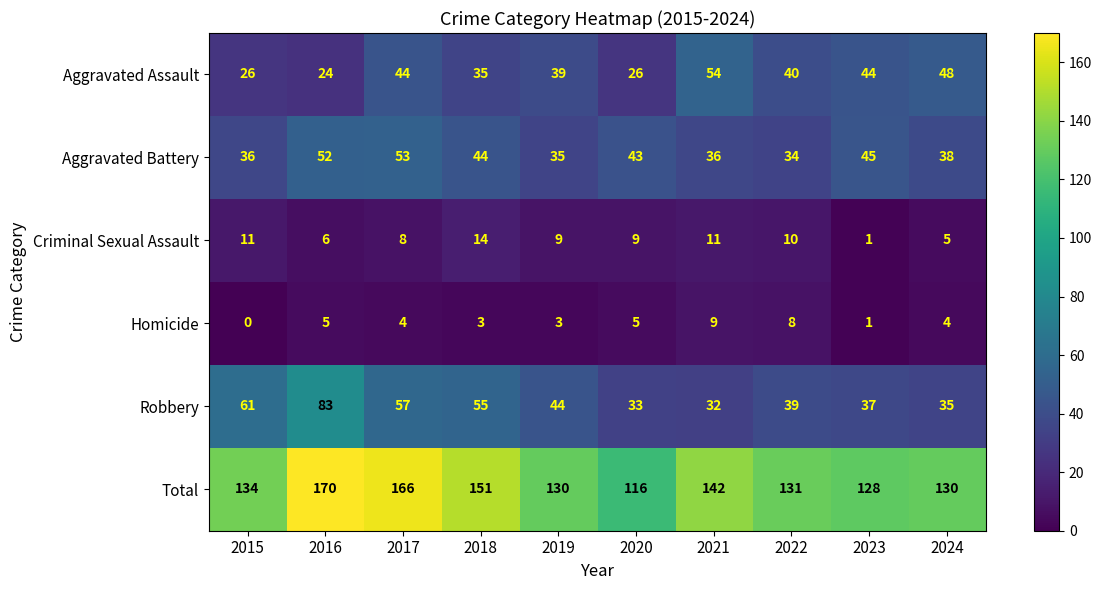

What is the average value of the Homicide series?

4